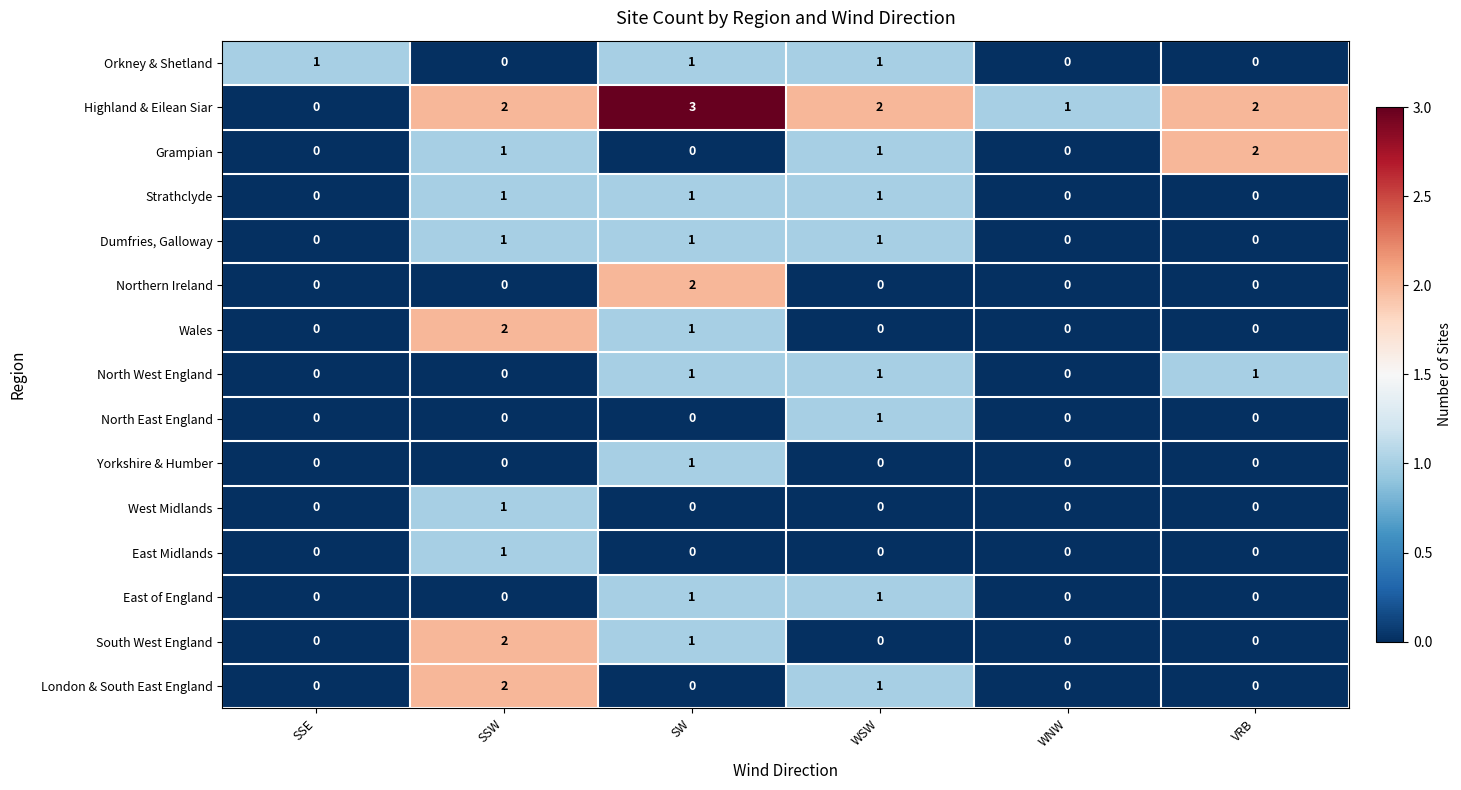

Which series has the largest total across all categories?

Highland & Eilean Siar